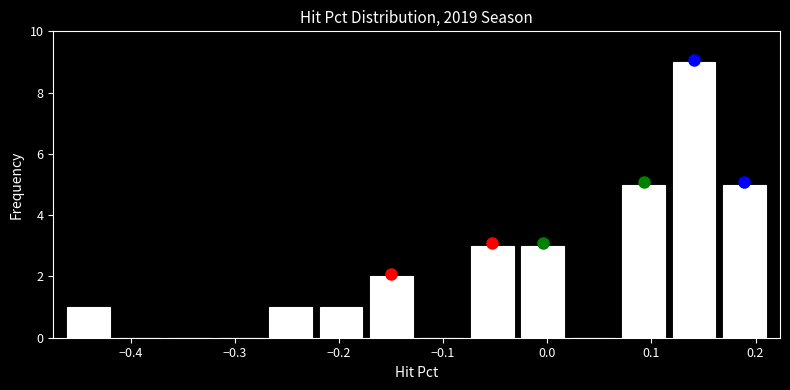

Over which range of the x-axis is the bar tallest?

0.12 to 0.17